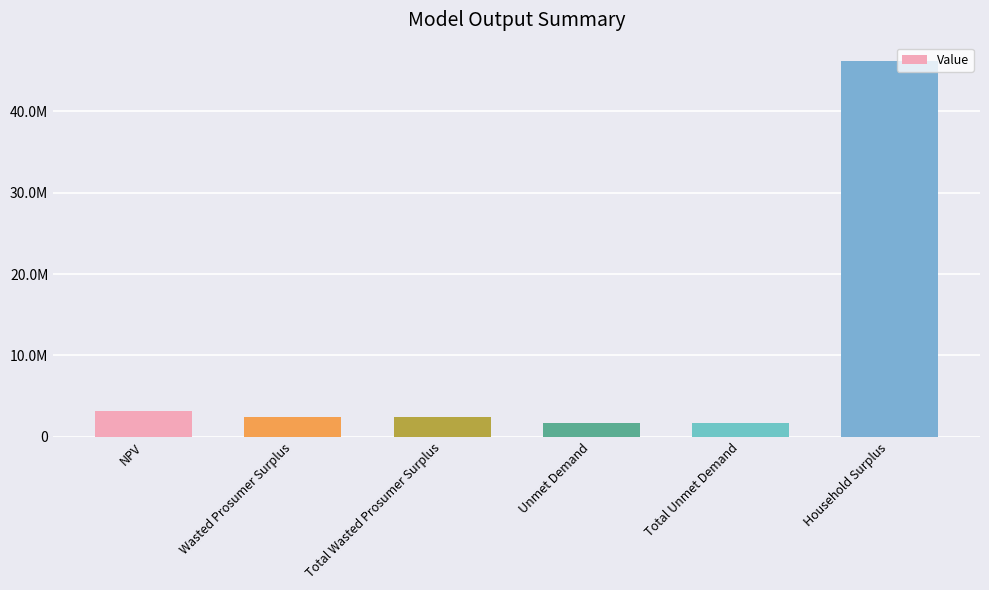

What value does the data have at Unmet Demand?

1706691.6